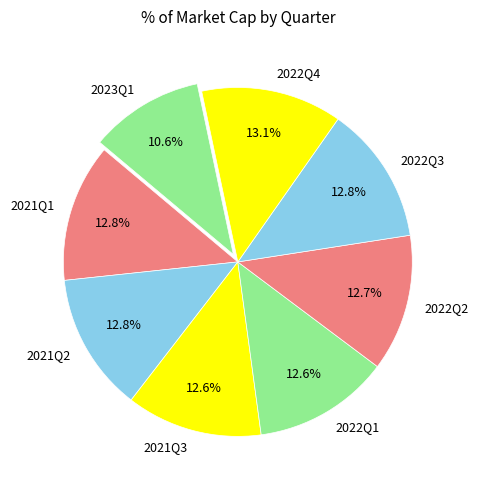

Does any single category account for the majority?

No